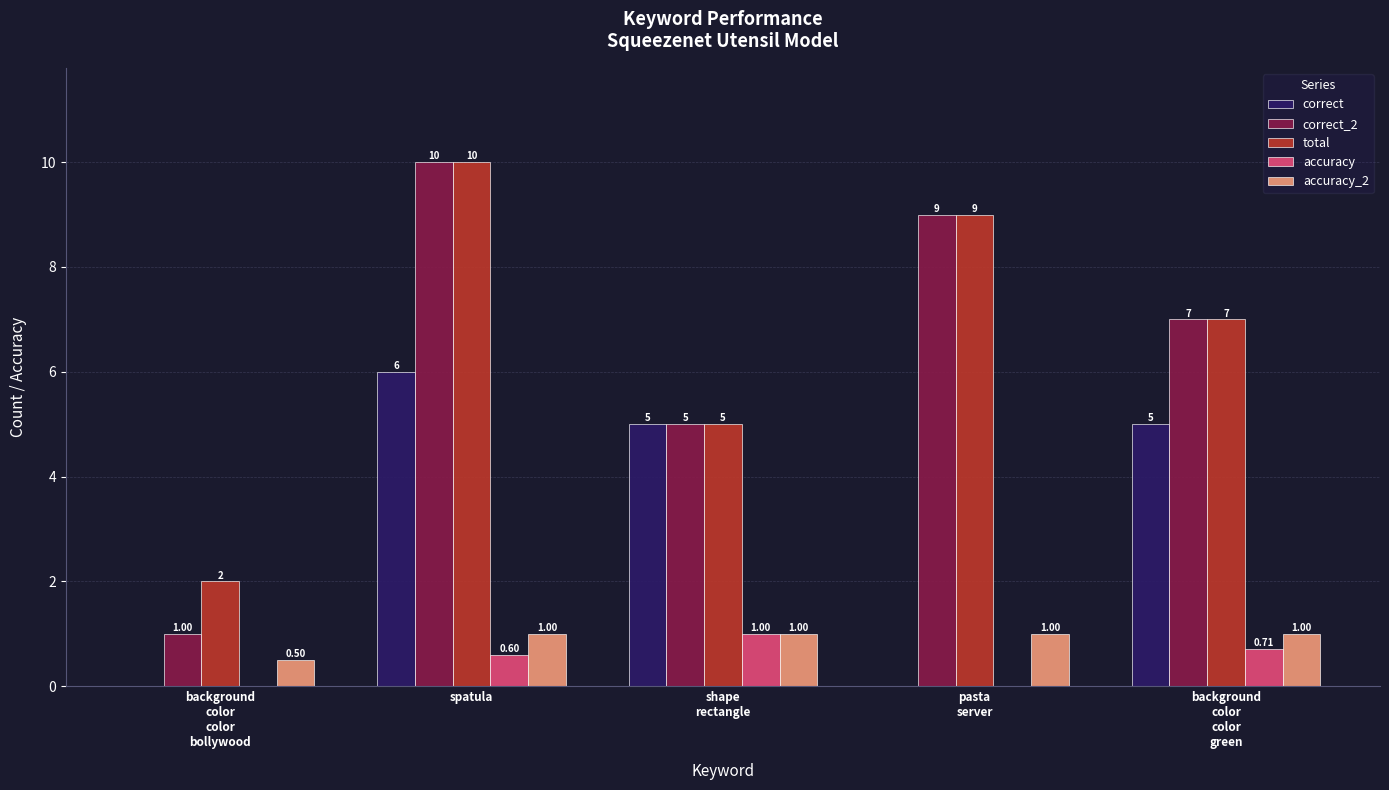

At which category is the sum across all series the highest?

spatula